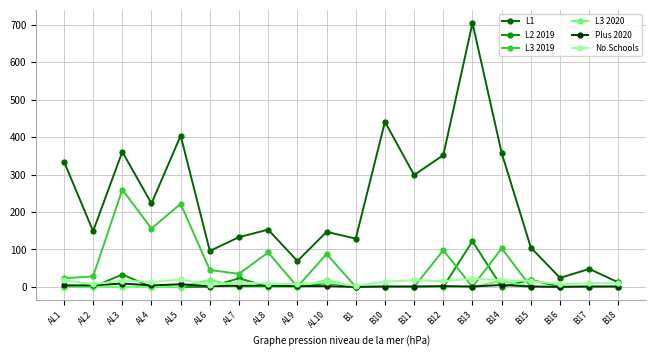

Which series has the largest range (max minus min)?

L1